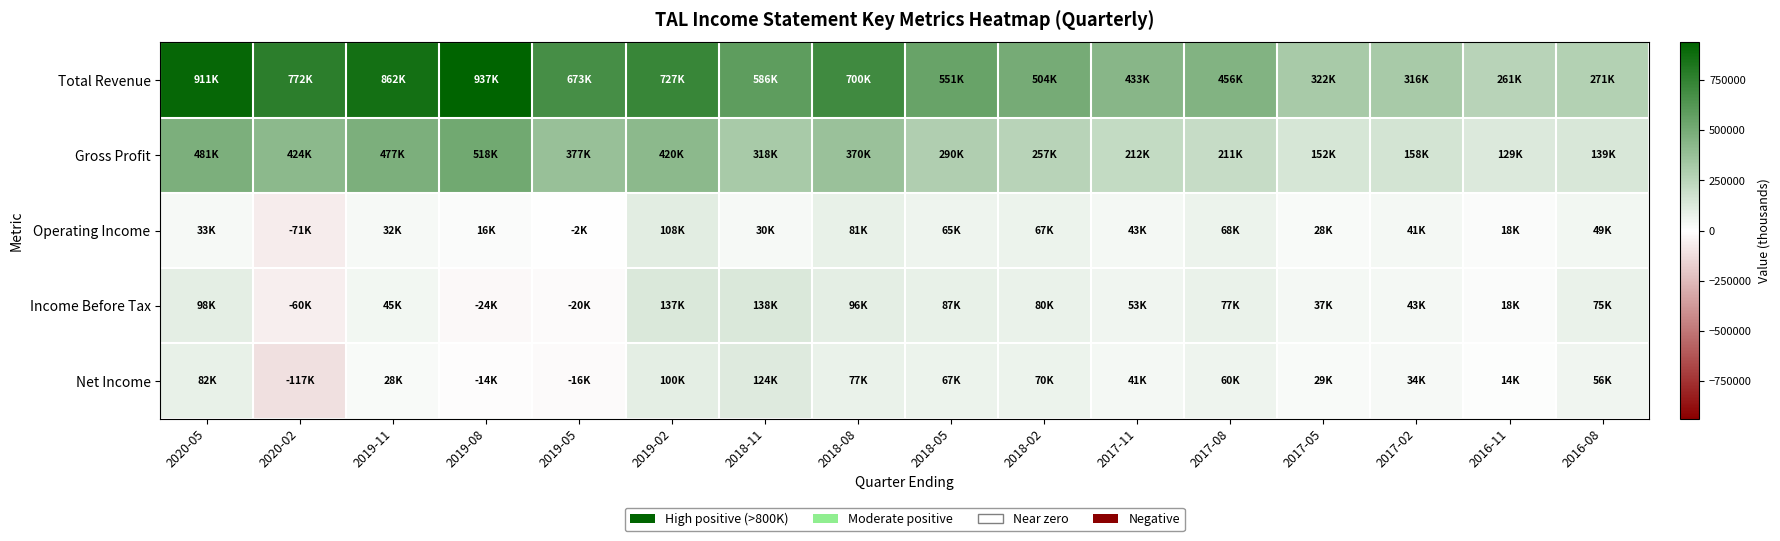

Between 2018-05 and 2020-02, which is larger?

2020-02